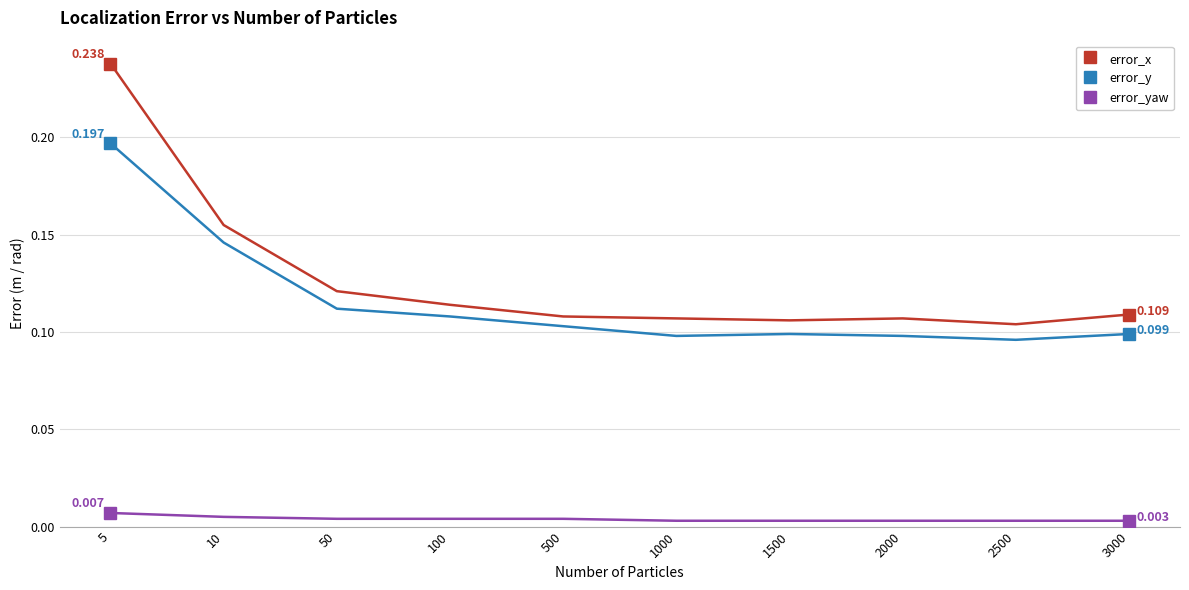

What are all the series names shown in the legend?

error_x, error_y, error_yaw